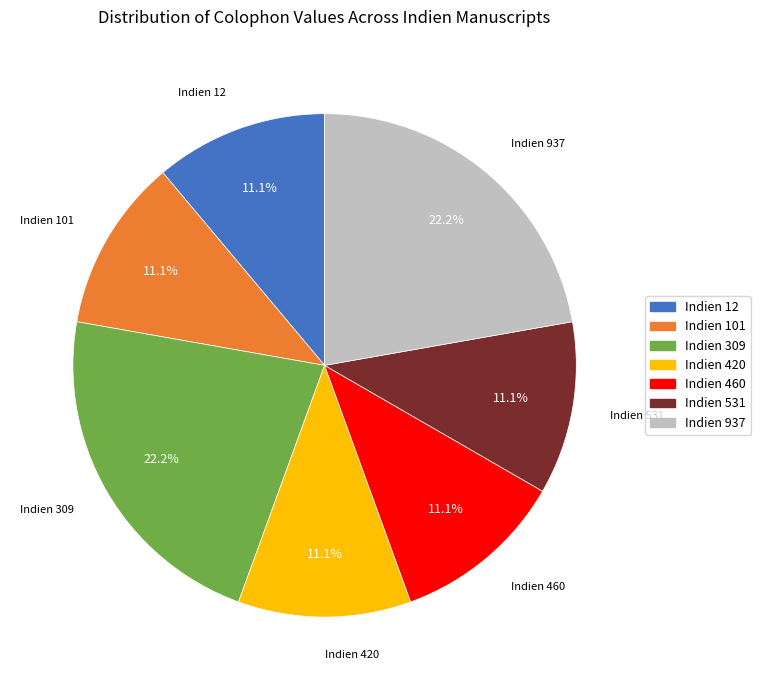

Does Indien 460 account for over 50% of the chart?

No